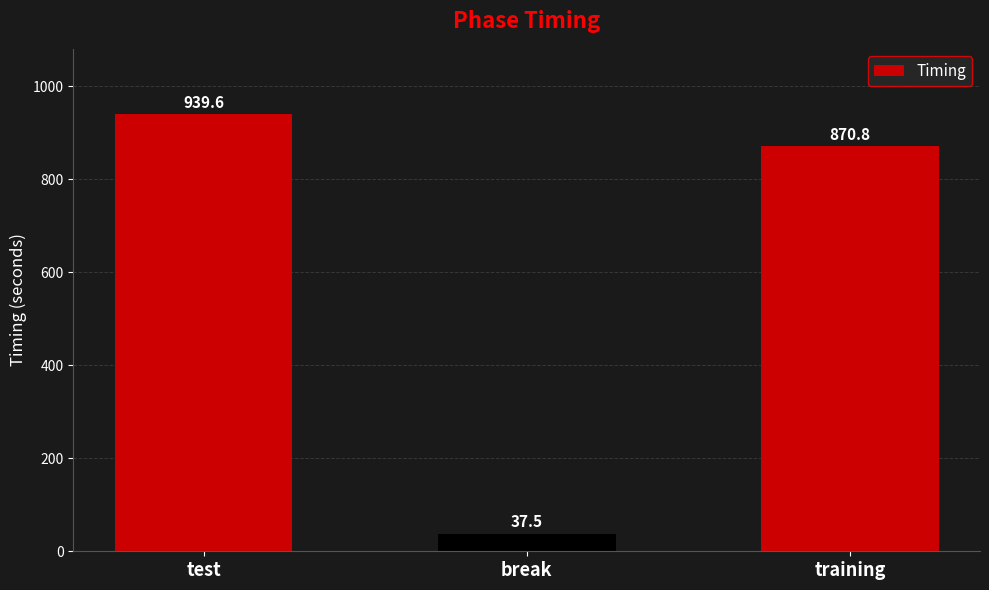

At which category does the chart reach its minimum across all series?

break